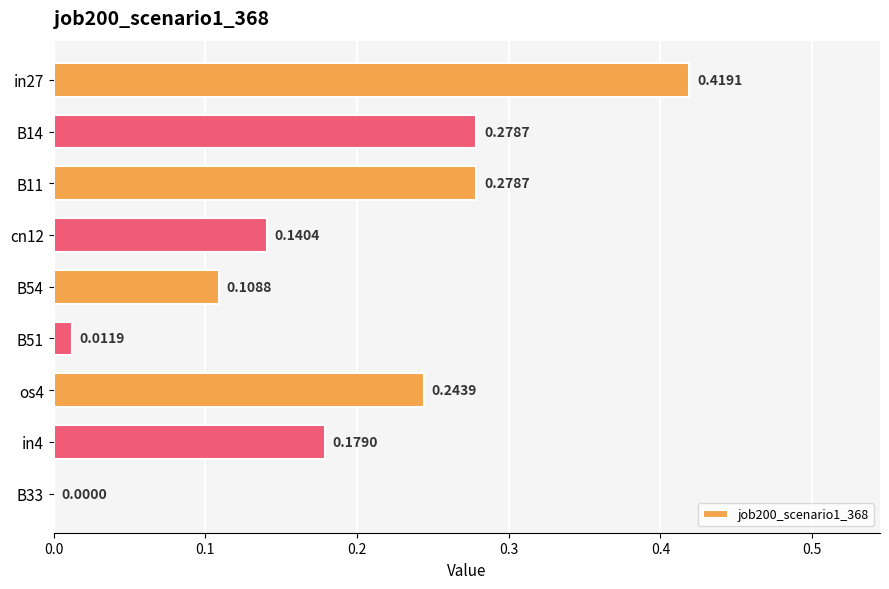

What is the change in value from B54 to os4?

+0.1